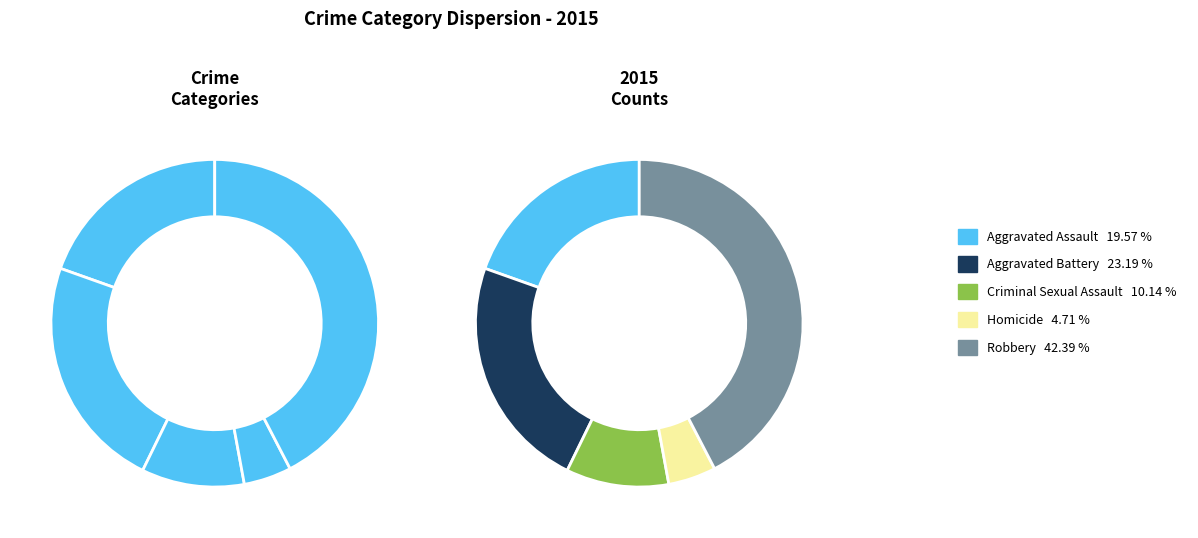

Rank the categories by value from highest to lowest.

Robbery, Aggravated Battery, Aggravated Assault, Criminal Sexual Assault, Homicide